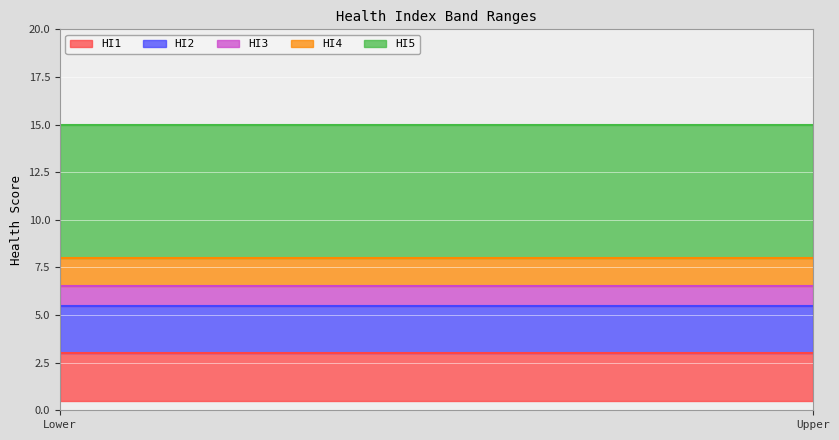

Which series changed the most between Lower and Upper?

HI5